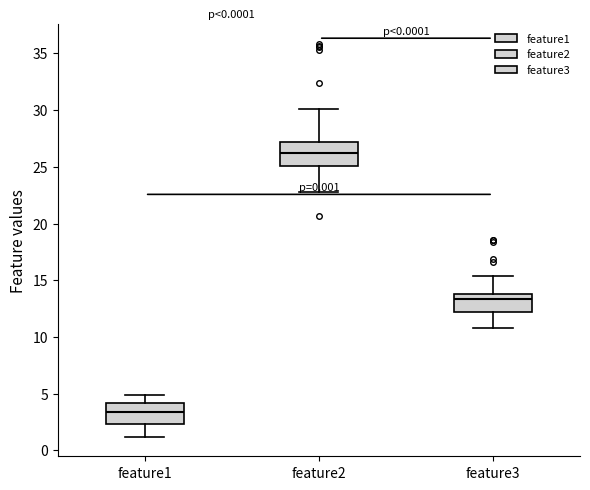

Which box's median line is the highest?

feature2